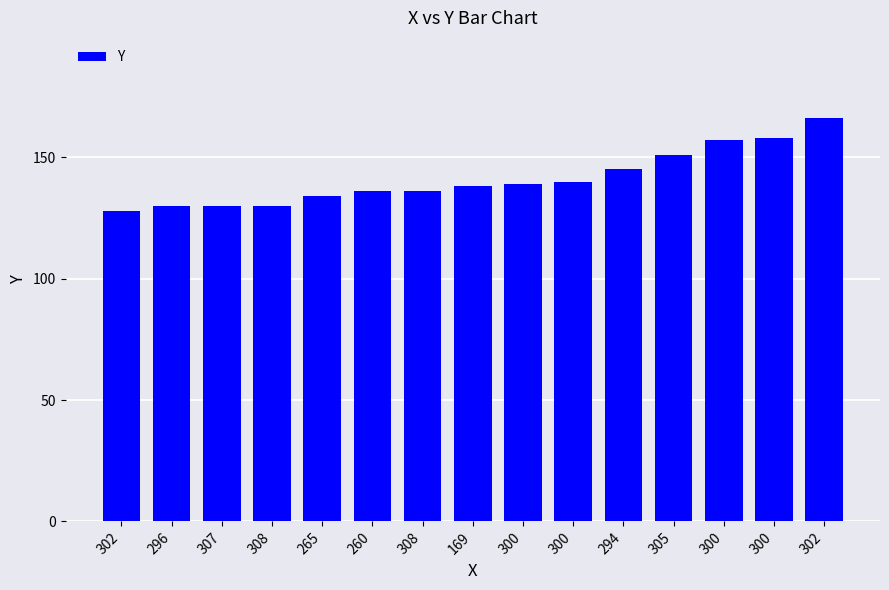

List the labels in order of value, largest first.

302, 300, 300, 305, 294, 300, 300, 169, 260, 308, 265, 296, 307, 308, 302